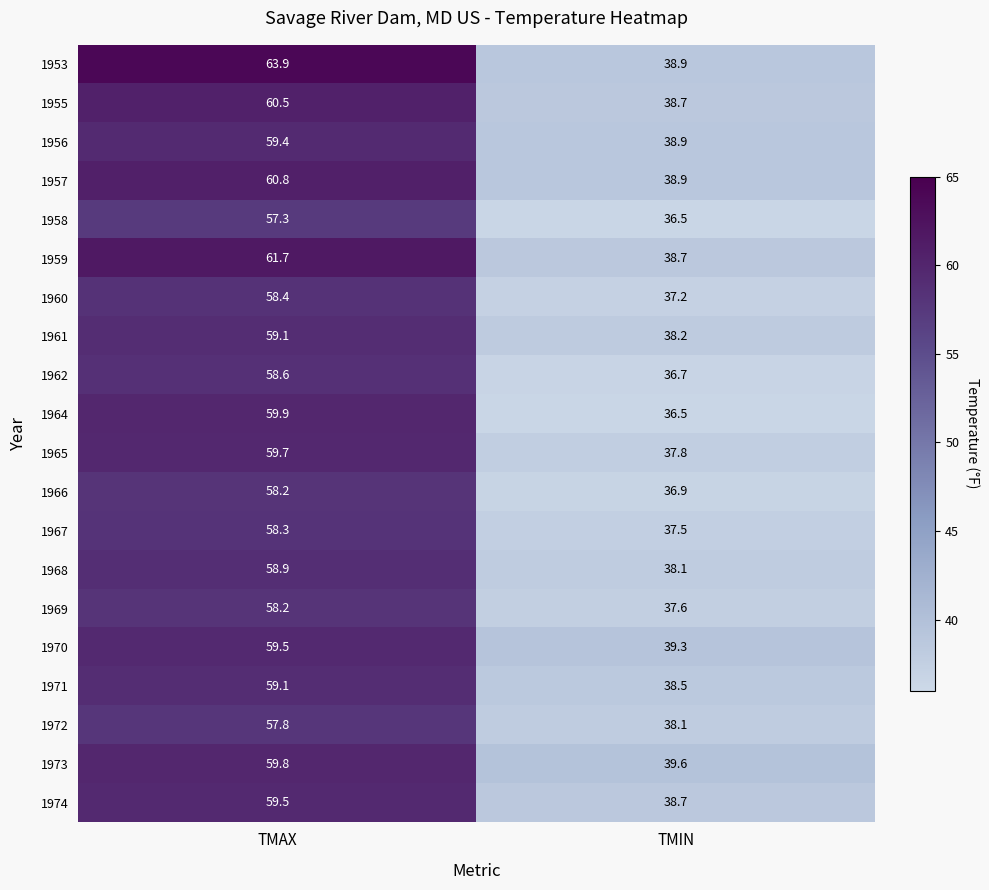

What is the total value across all series at TMAX?

1188.6